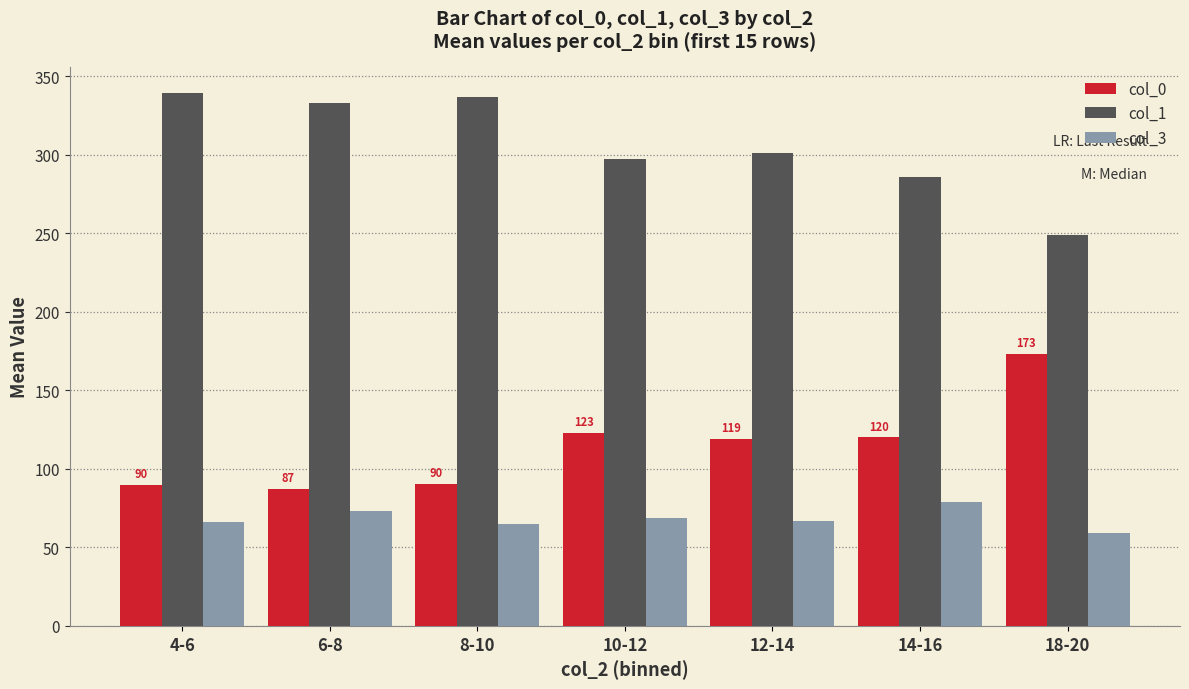

Rank the series by their maximum value, from highest to lowest.

col_1, col_0, col_3